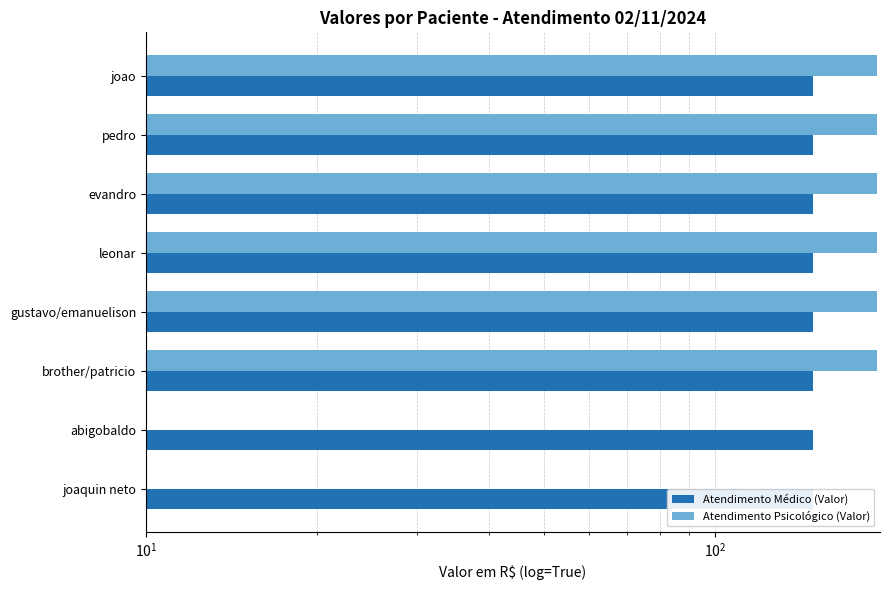

List the series in order of their overall mean, highest first.

Atendimento Psicológico (Valor), Atendimento Médico (Valor)